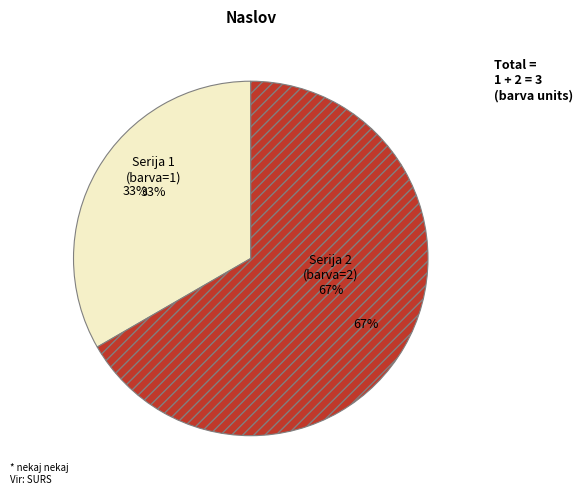

Between Serija 2 and Serija 1, which is larger?

Serija 2